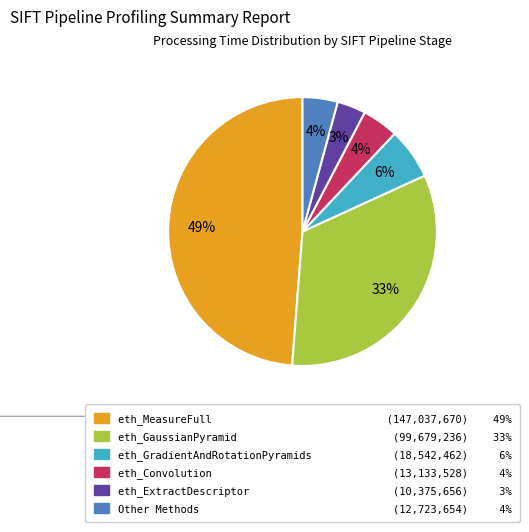

Is there a majority slice in this chart?

No